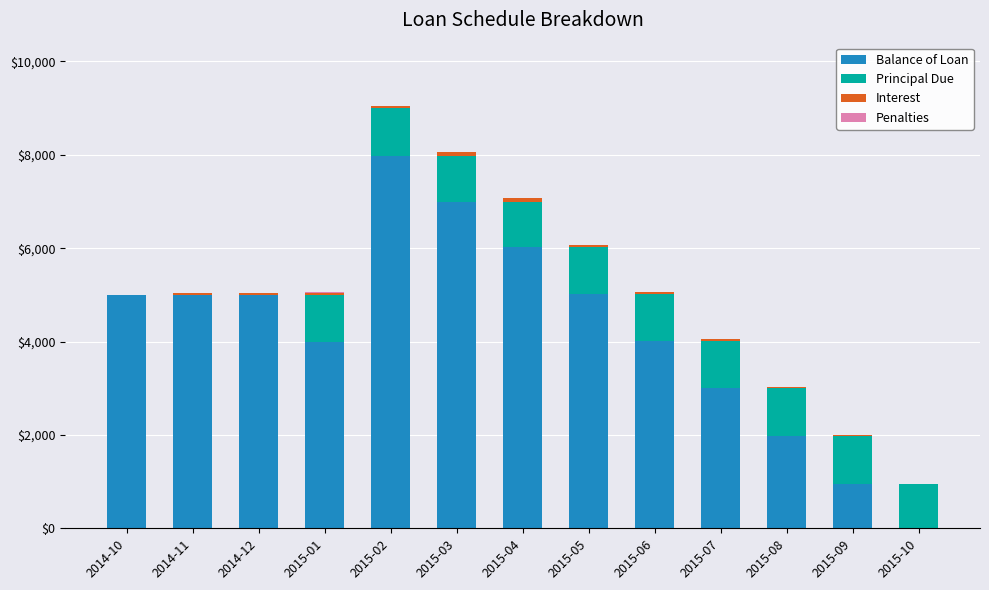

What is the maximum value for Balance of Loan?

7981.6